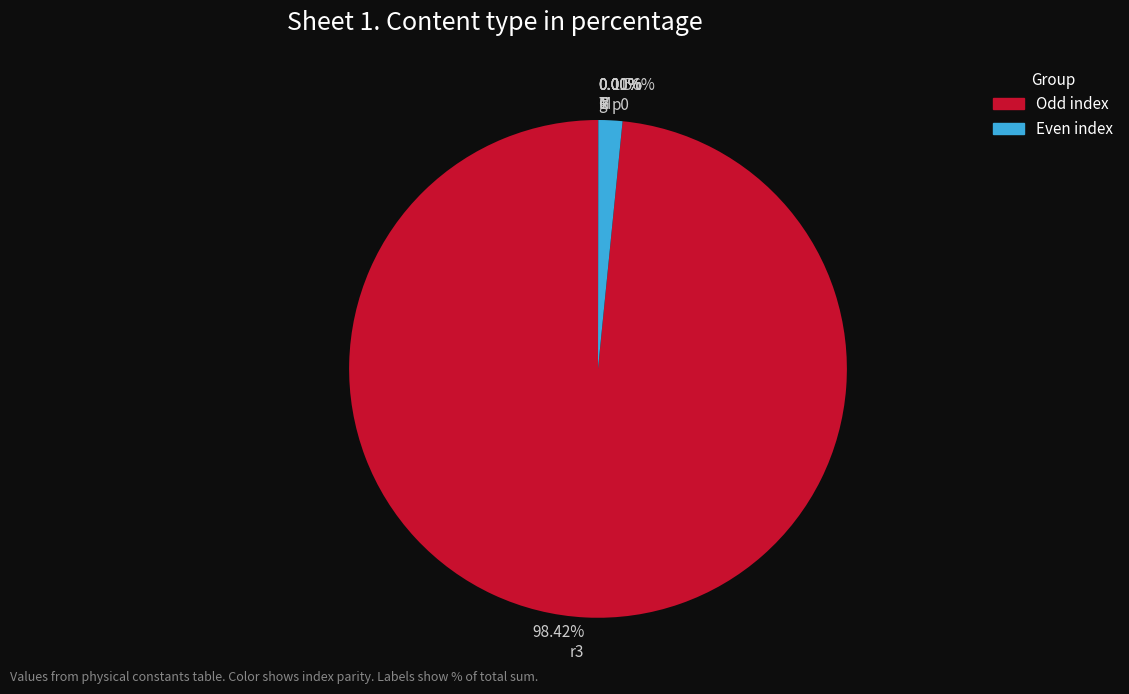

Which slice is the smallest?

R